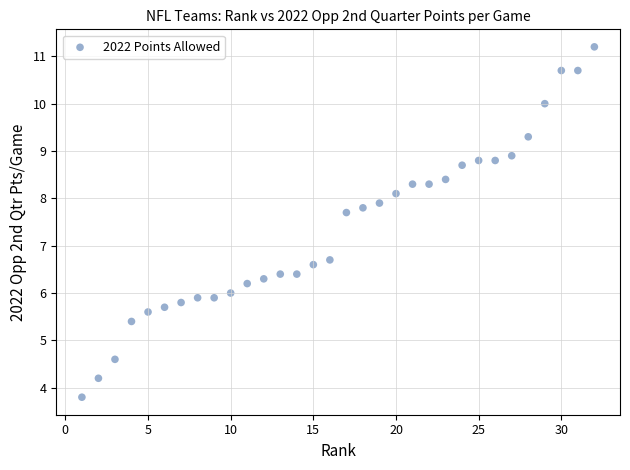

What Y value in the scatter plot is closest to 7?

6.7